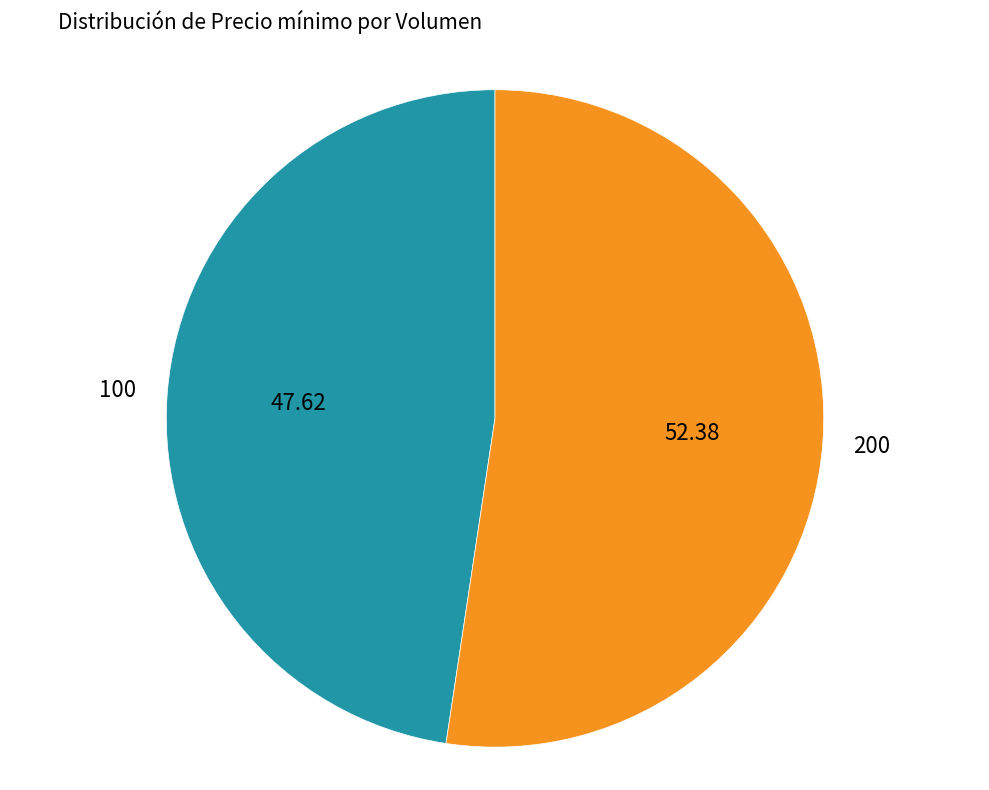

Is there any slice that represents more than half of the pie?

Yes